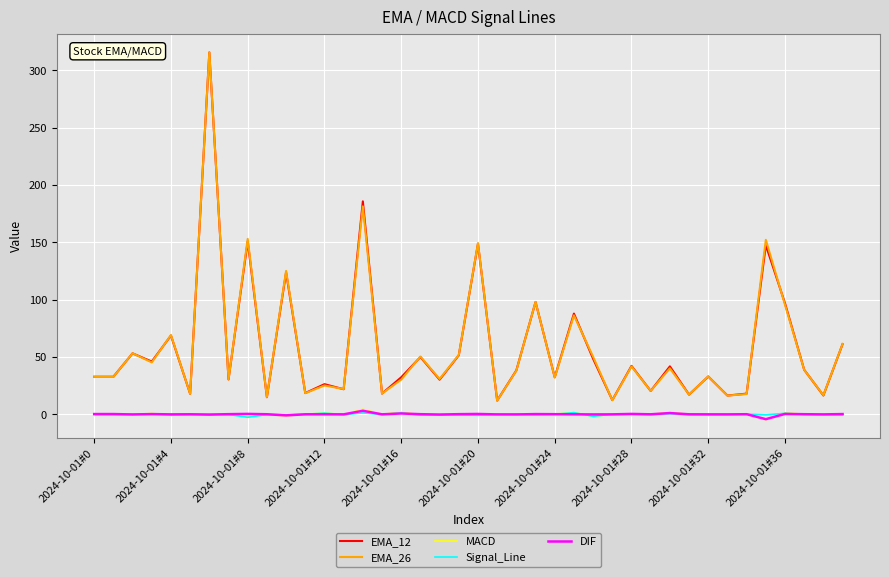

What is the difference between the maximum and minimum values in the EMA_12 series?

303.6